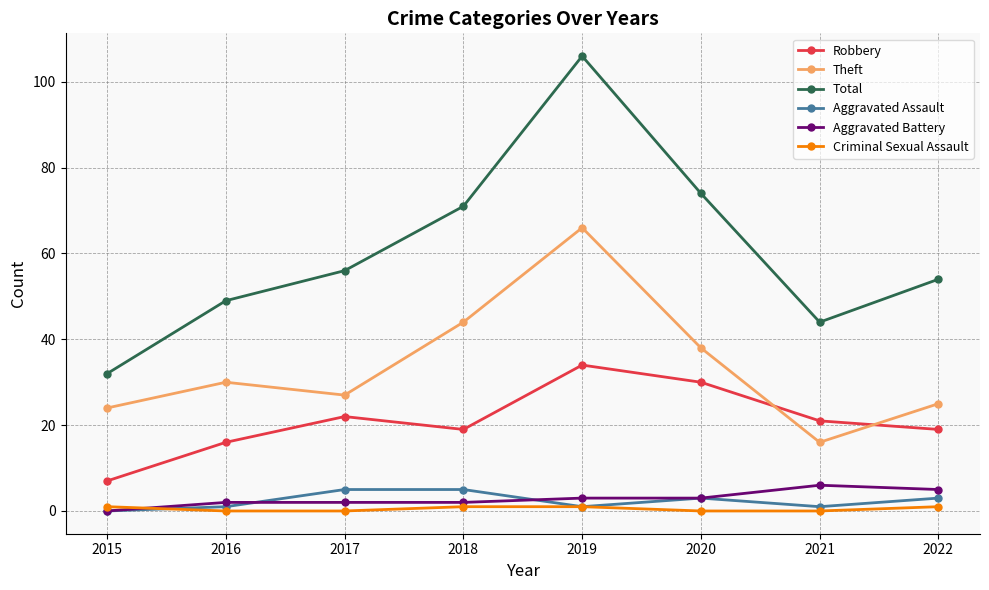

True or false: Aggravated Assault and Criminal Sexual Assault intersect in this chart.

True